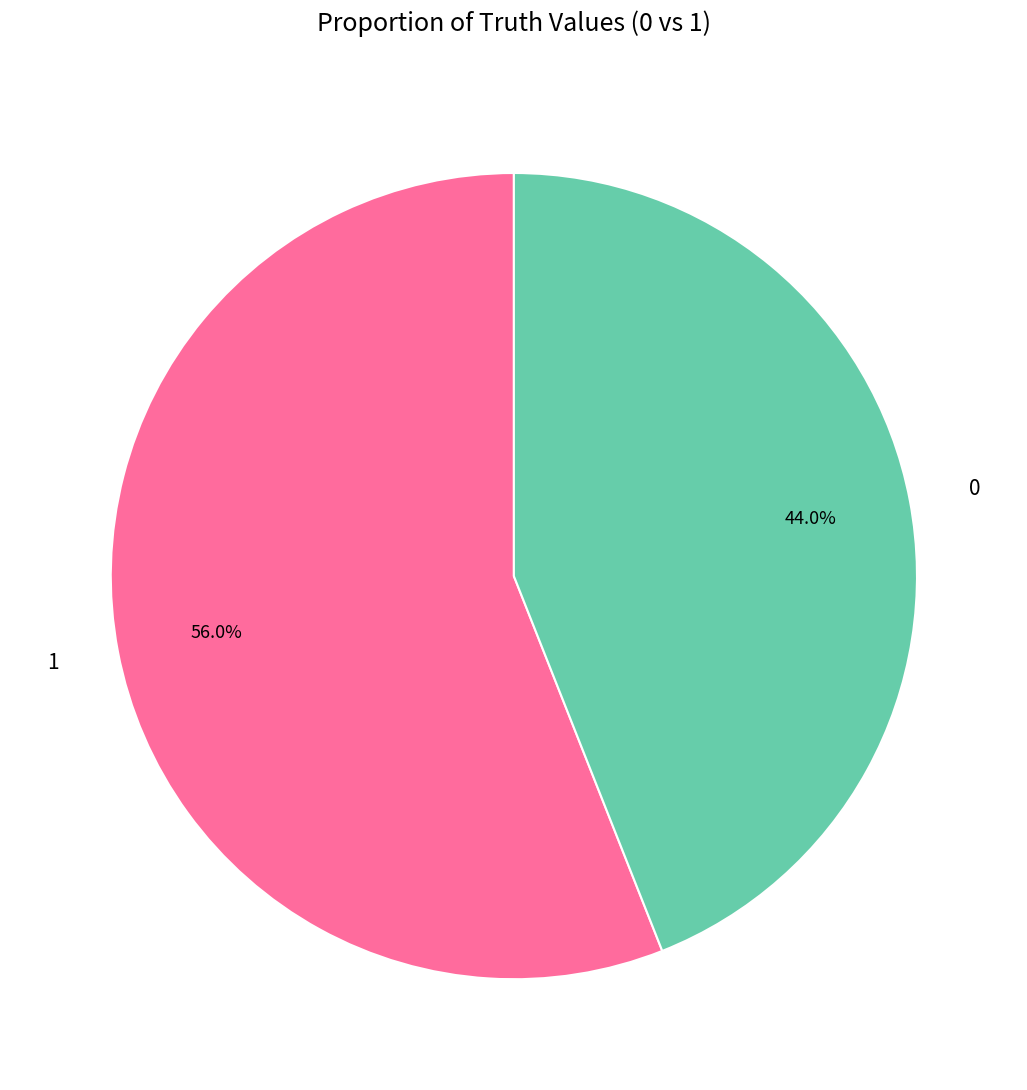

Is it true that 0 is 54% of the pie?

False